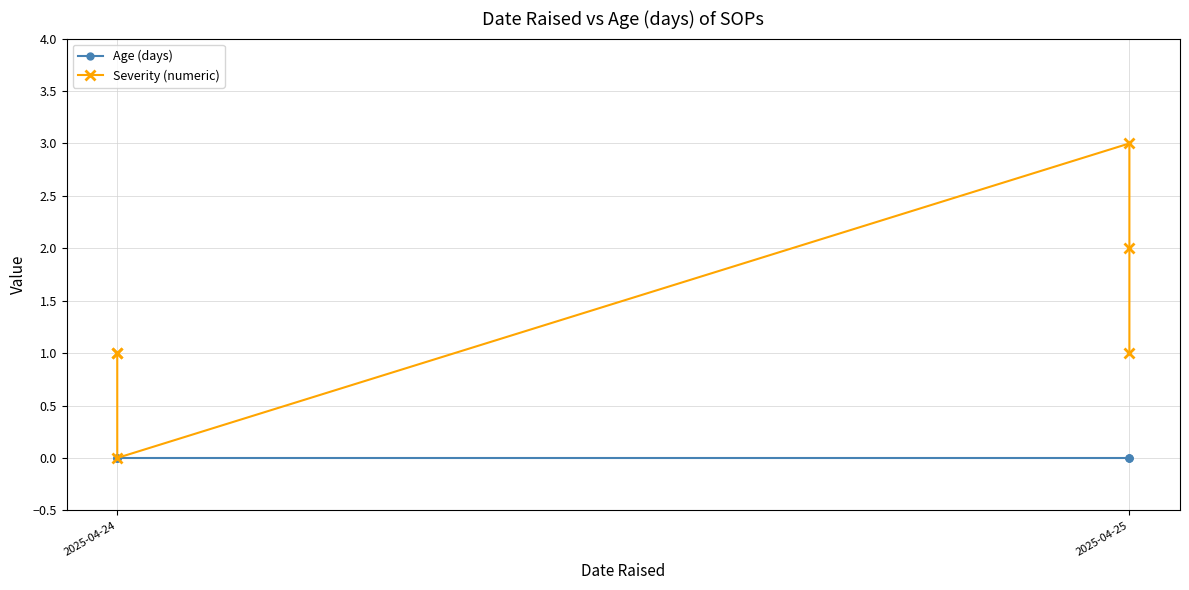

Where is the first local maximum for Severity (numeric)?

2025-04-25